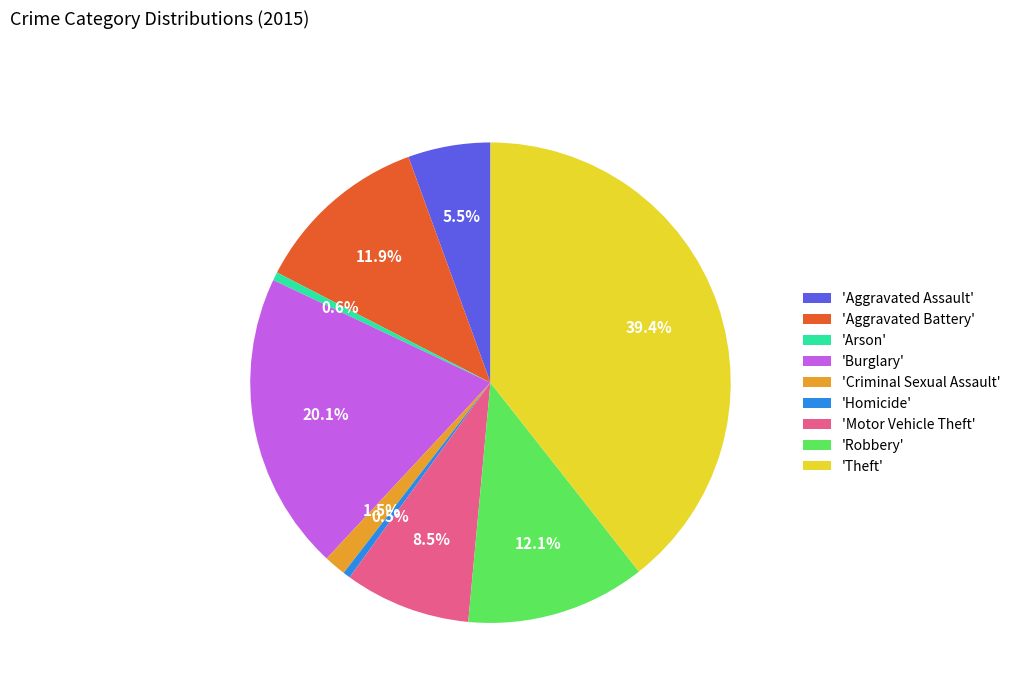

Which category has the biggest portion of the pie?

'Theft'